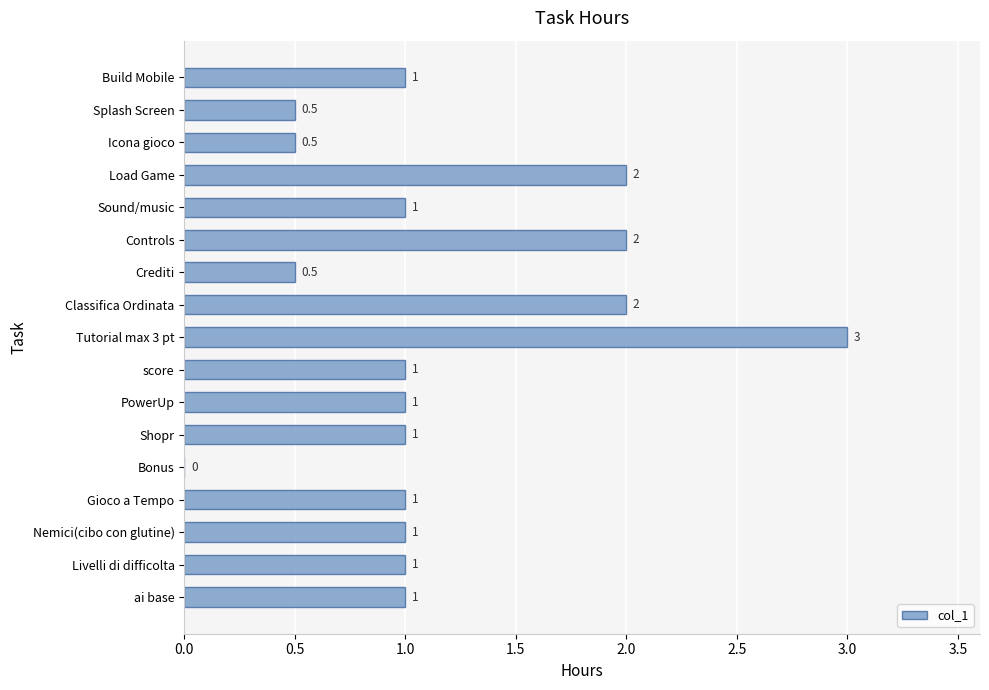

Which has a higher value, Crediti or Tutorial max 3 pt?

Tutorial max 3 pt